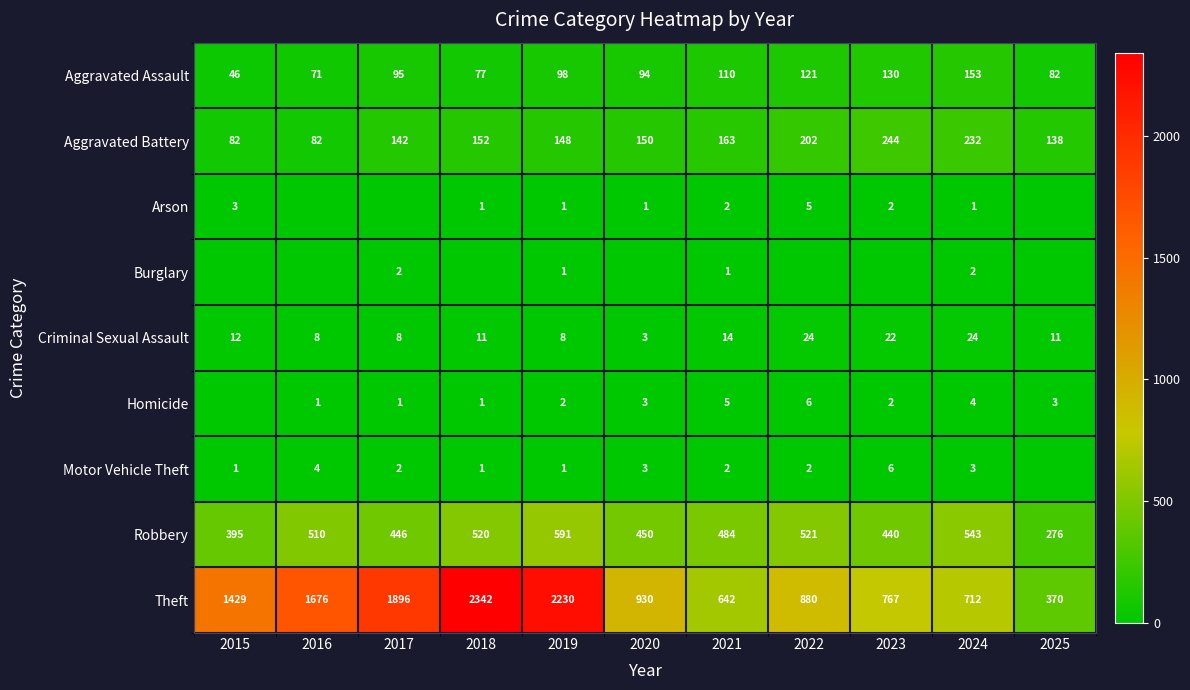

The Aggravated Battery series shows 202 at 2022. True or false?

True